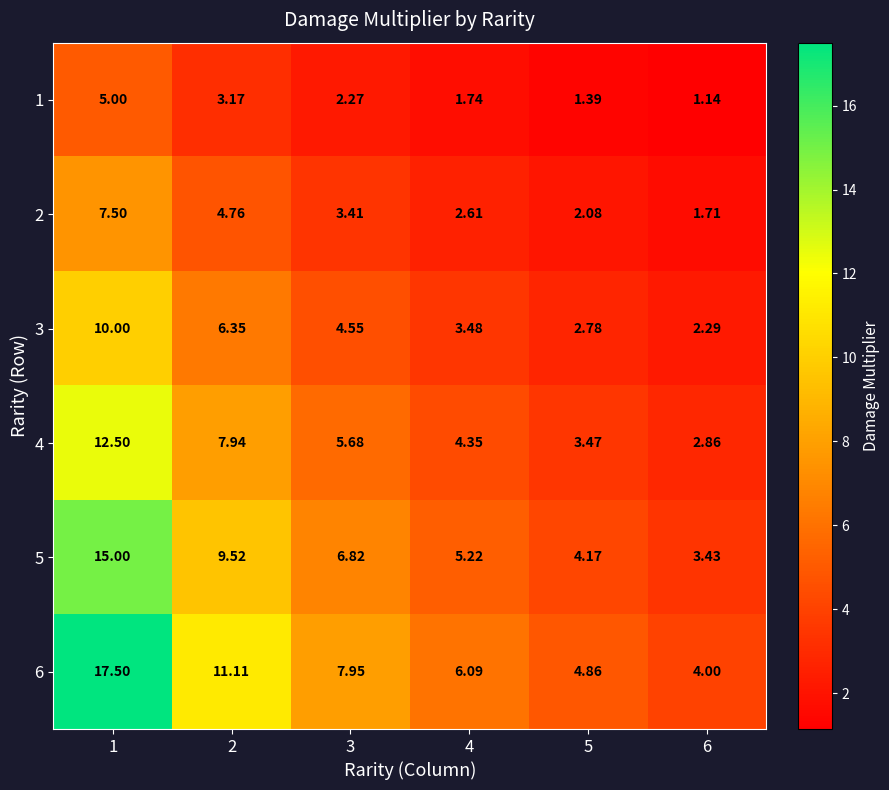

Is the value of 2 at 2 greater than the value of 6 at 3?

No